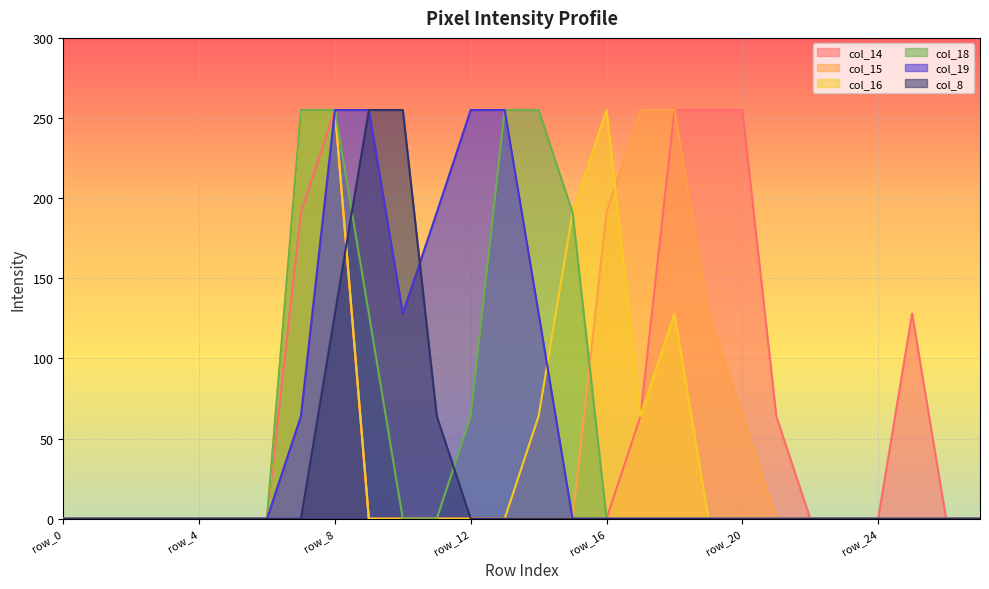

How many data points does each series have?

28